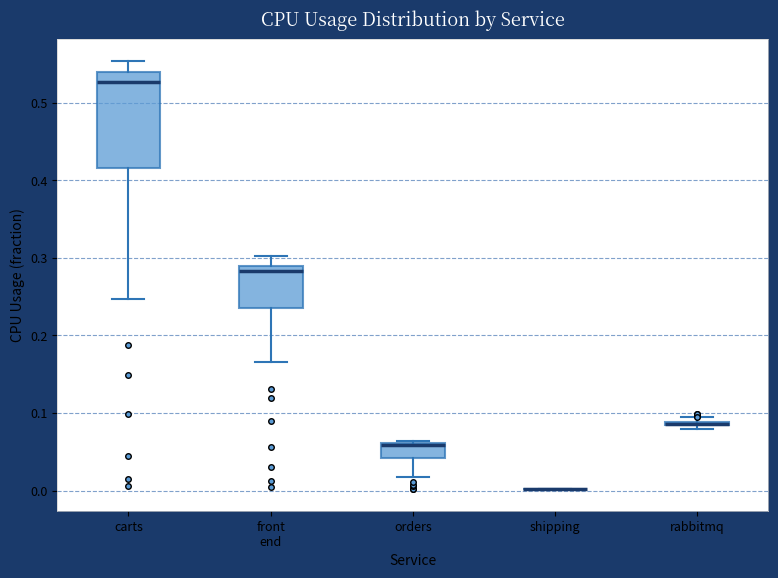

Which box is the tallest, from its lower edge to its upper edge?

carts